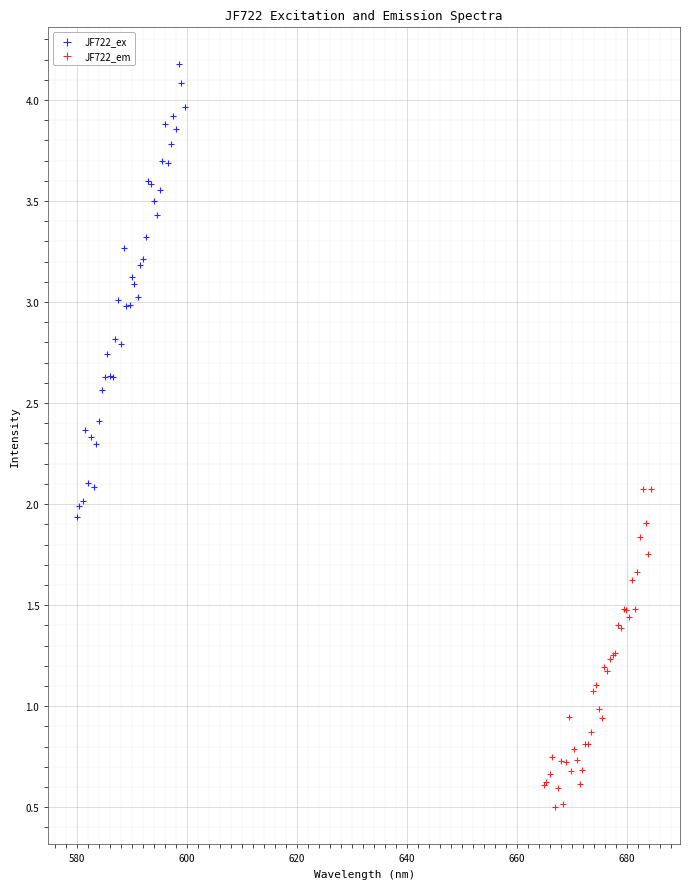

Which series has the largest Y range (max minus min)?

JF722_ex